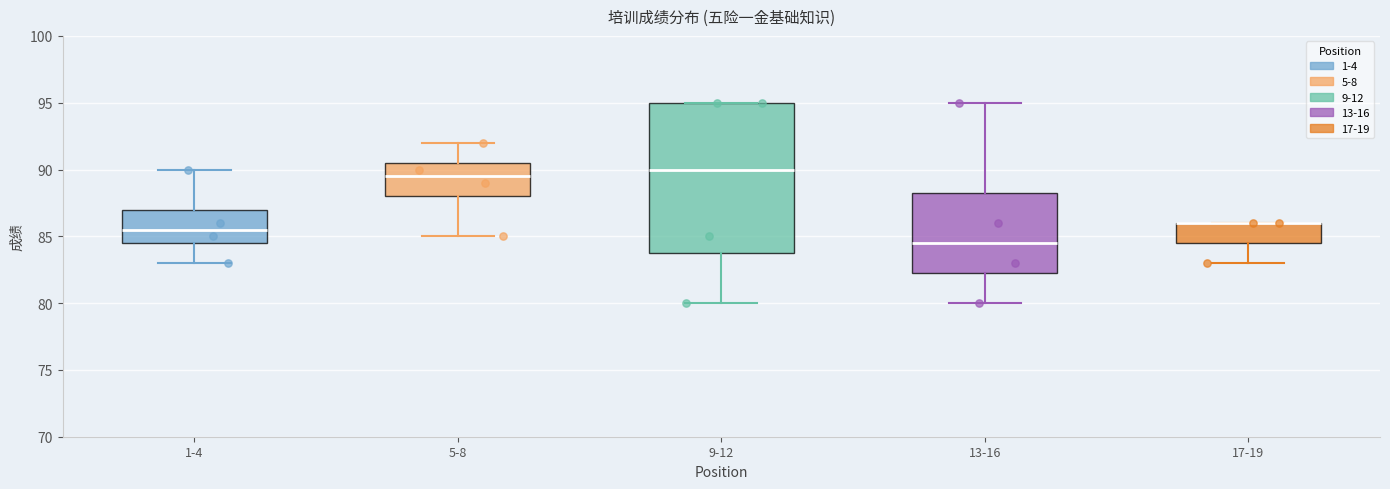

Where does the lower whisker of the box for 1-4 end on the y-axis? The values are not printed on the chart, so give them approximately, as read against the axis.

83.0